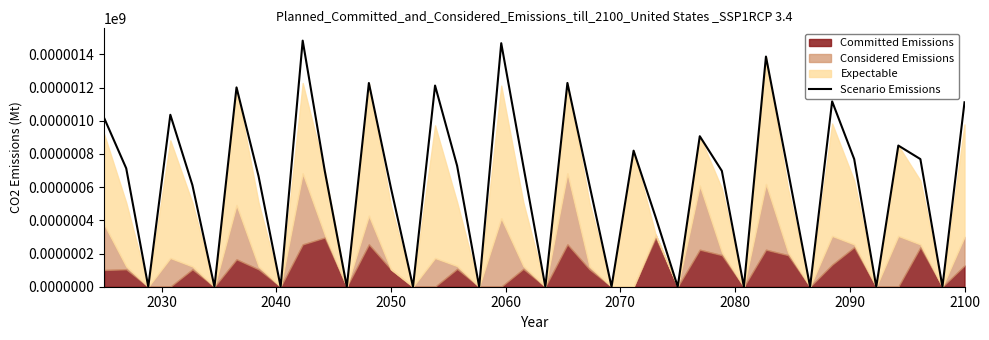

What is the average value?

619.1